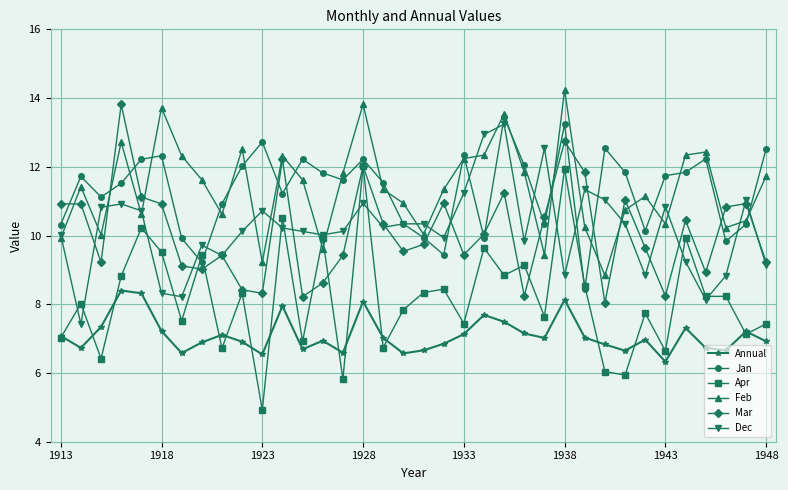

True or false: Feb has more than 2 points higher than both neighbors.

True